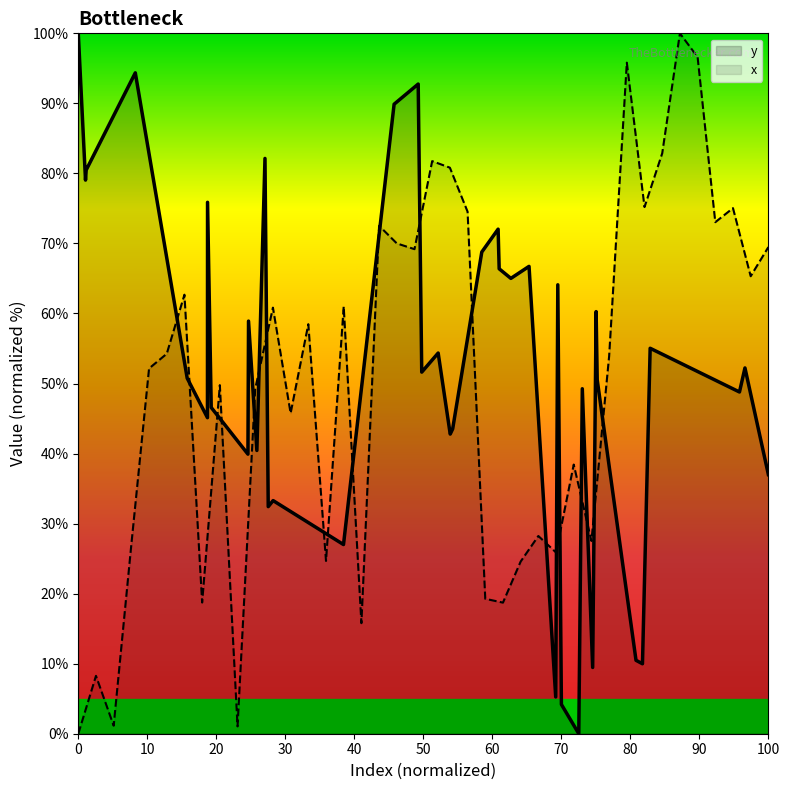

What is the sum of all values?

2009.6